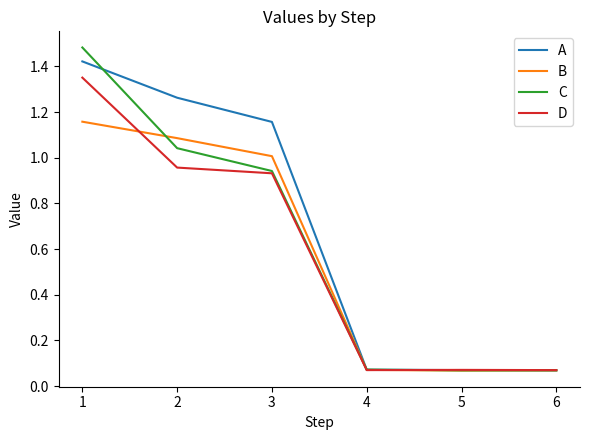

The A series shows 0.8 at 1. True or false?

False